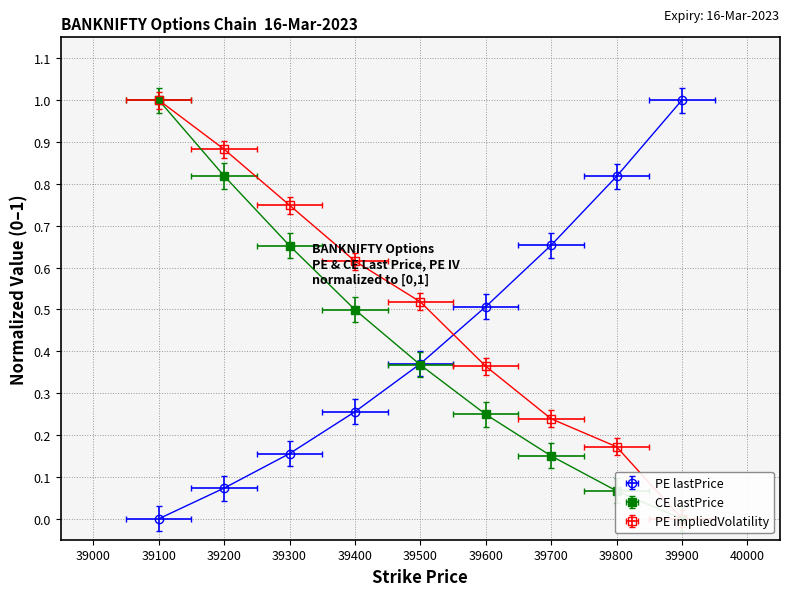

At which category is the sum across all series the highest?

39100